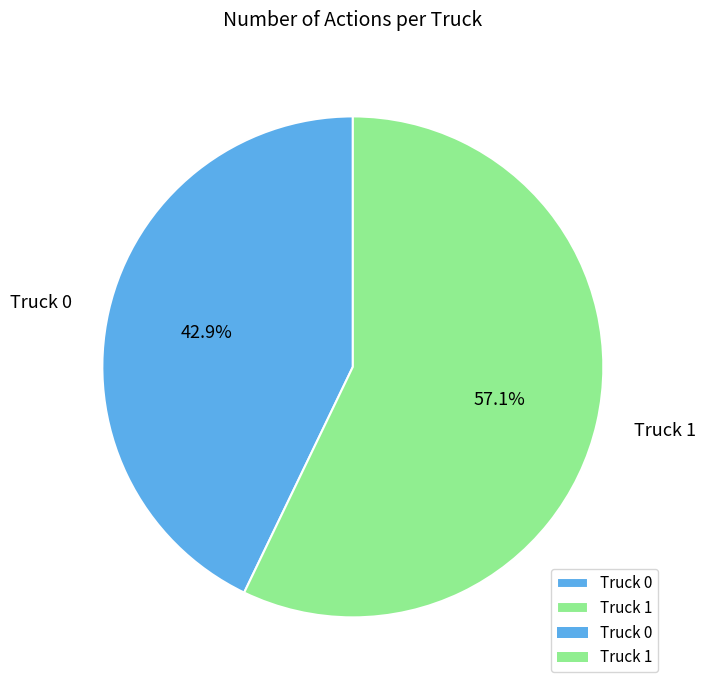

What is the largest slice in the pie chart?

Truck 1